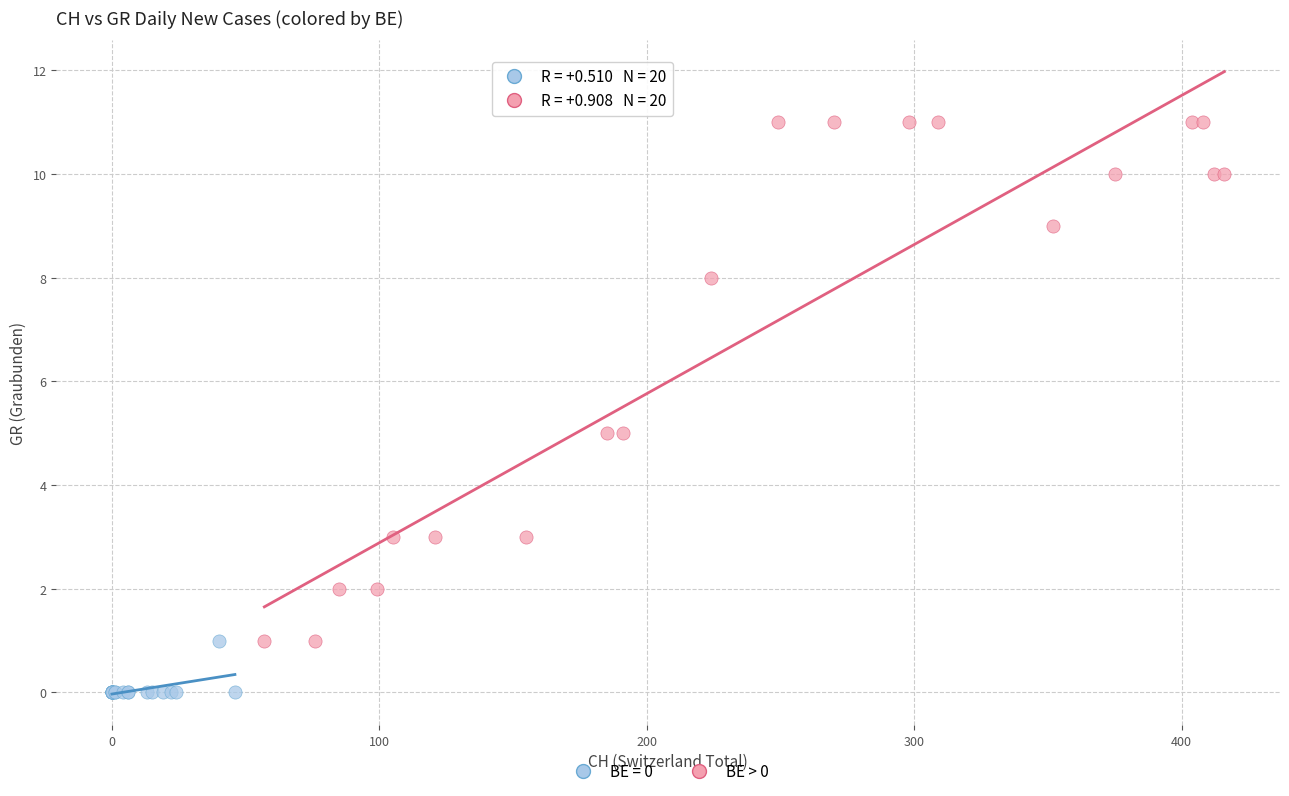

Which series has the widest spread of Y values?

BE > 0